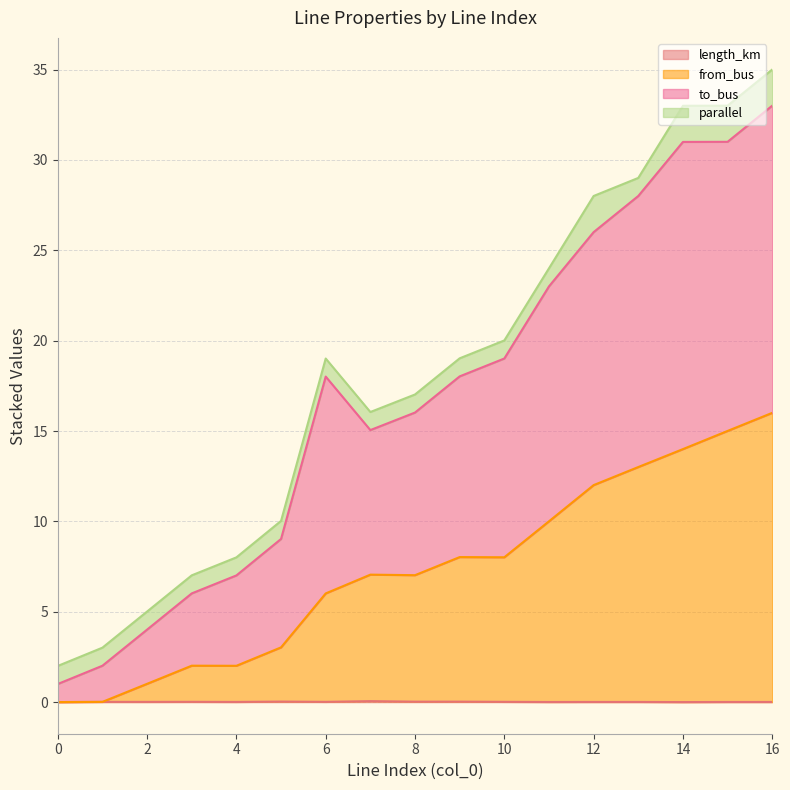

Where is from_bus nearest to the value 8?

10